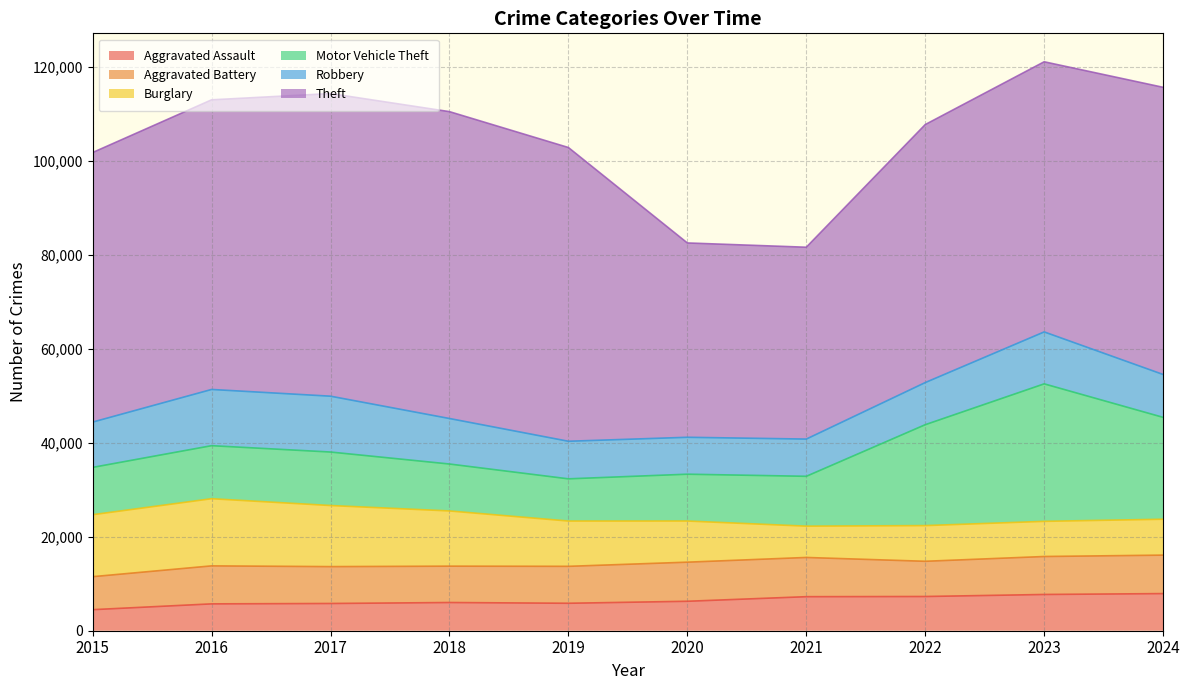

What is the maximum value for Robbery?

11960